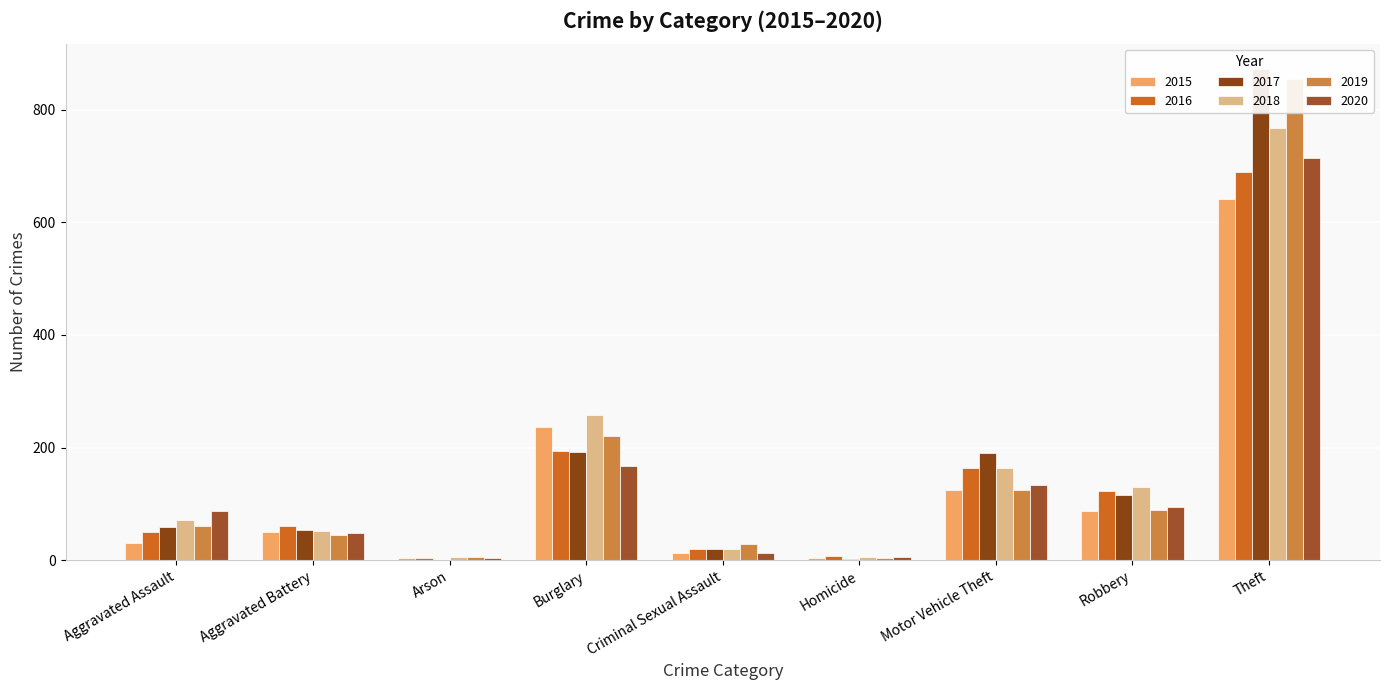

What is the label of the 7th bar from the left?

Motor Vehicle Theft